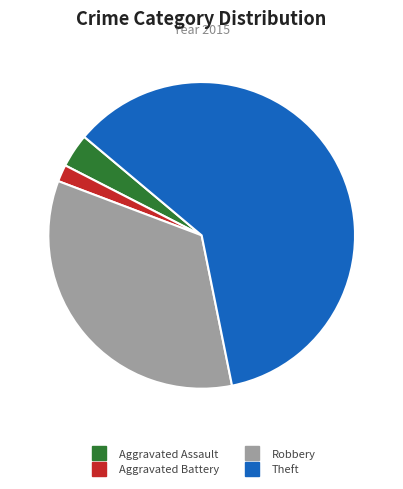

Does any single category account for the majority?

Yes